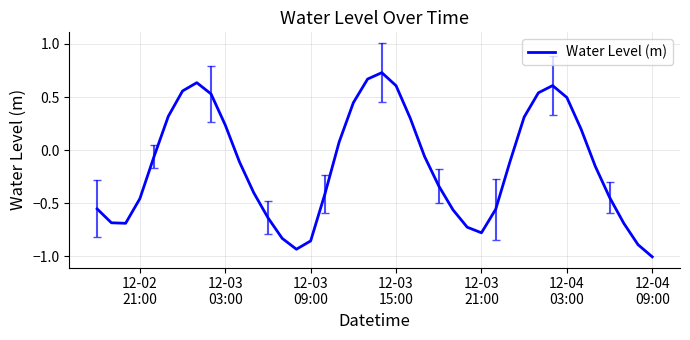

What is the smallest value displayed?

-1.0